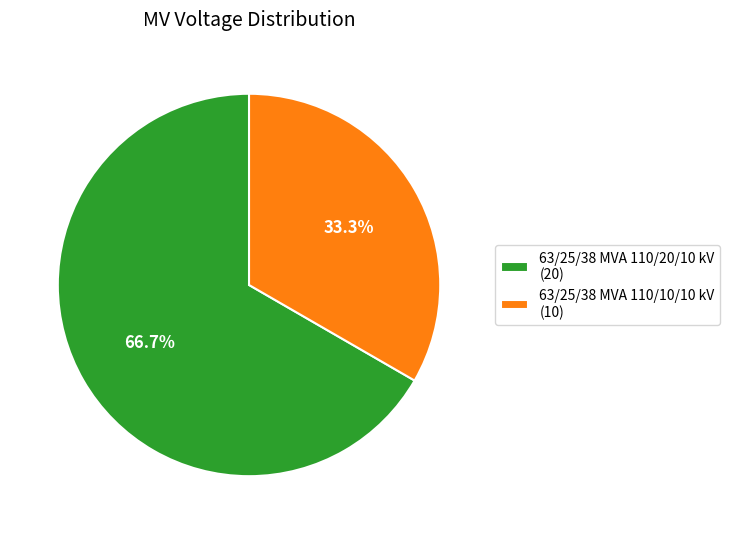

What is the total percentage of 63/25/38 MVA 110/20/10 kV and 63/25/38 MVA 110/10/10 kV?

100.0%